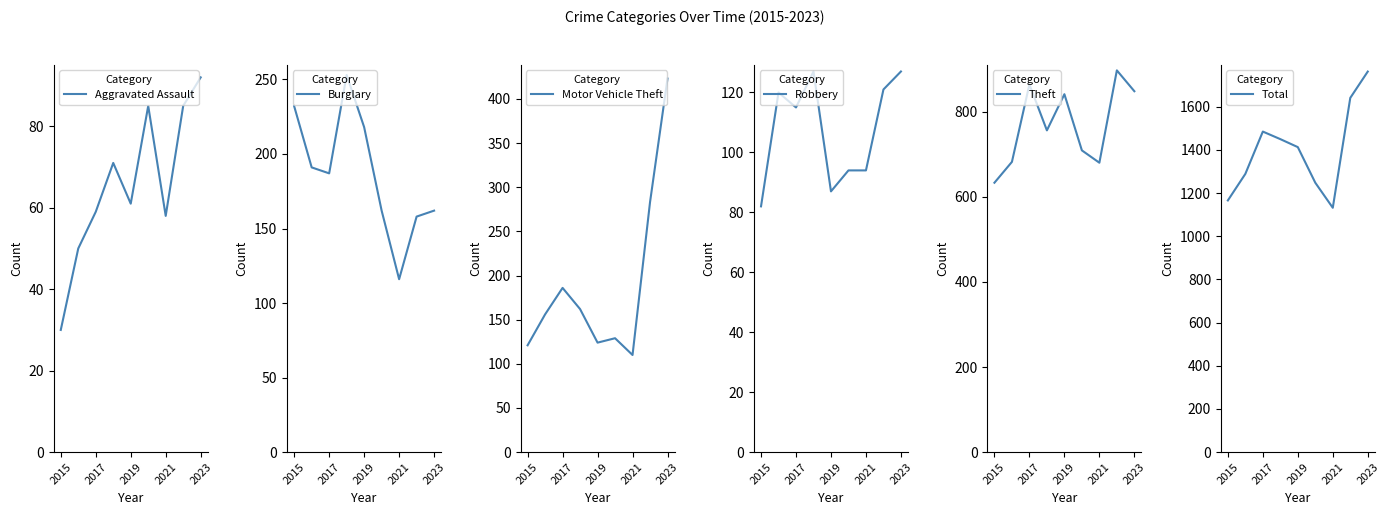

How many distinct data groups are displayed?

6